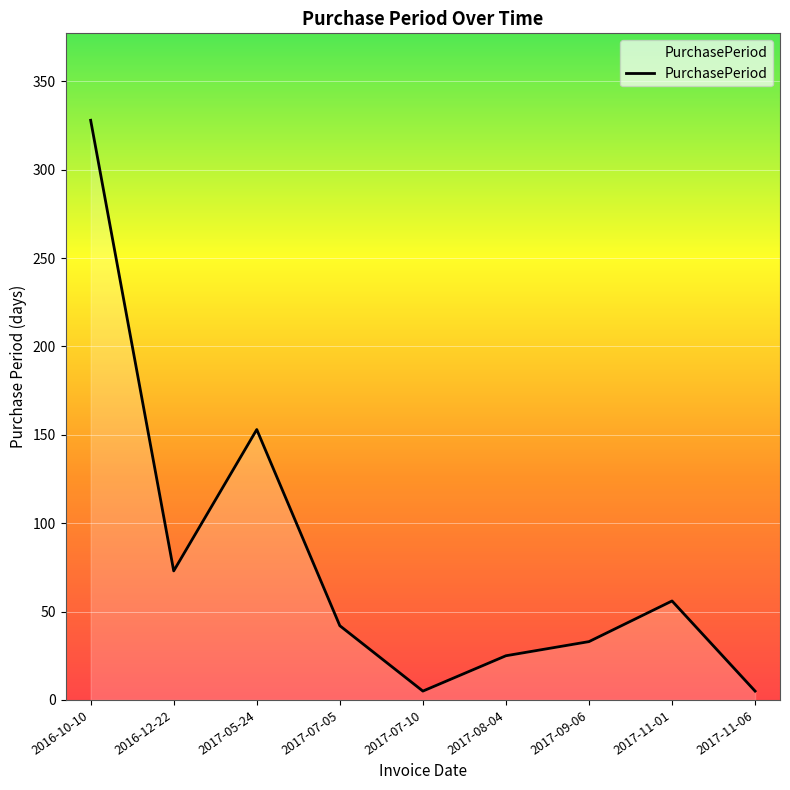

The chart shows a value of 153 at 2017-05-24. True or false?

True